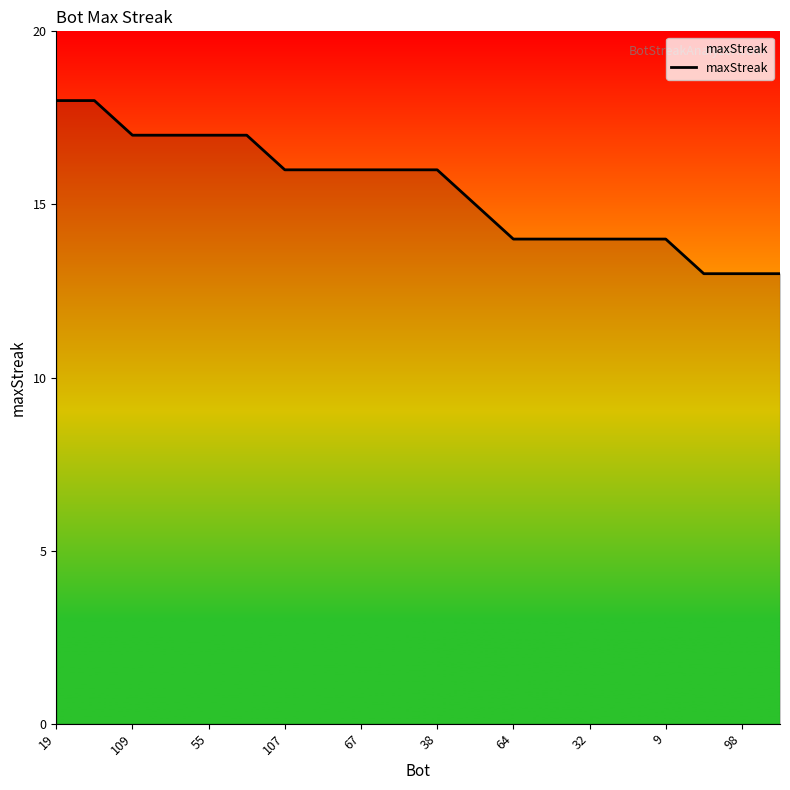

What is the maximum value shown in the chart?

18